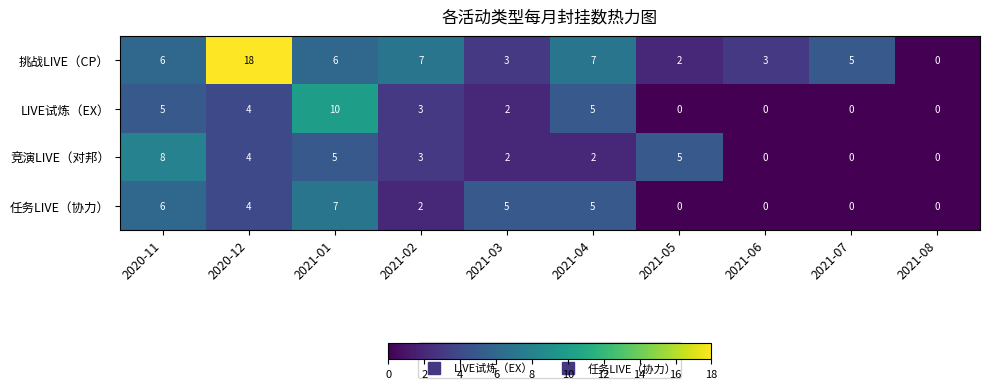

What value does the LIVE试炼（EX） series have at 2021-01, to the nearest 10?

10